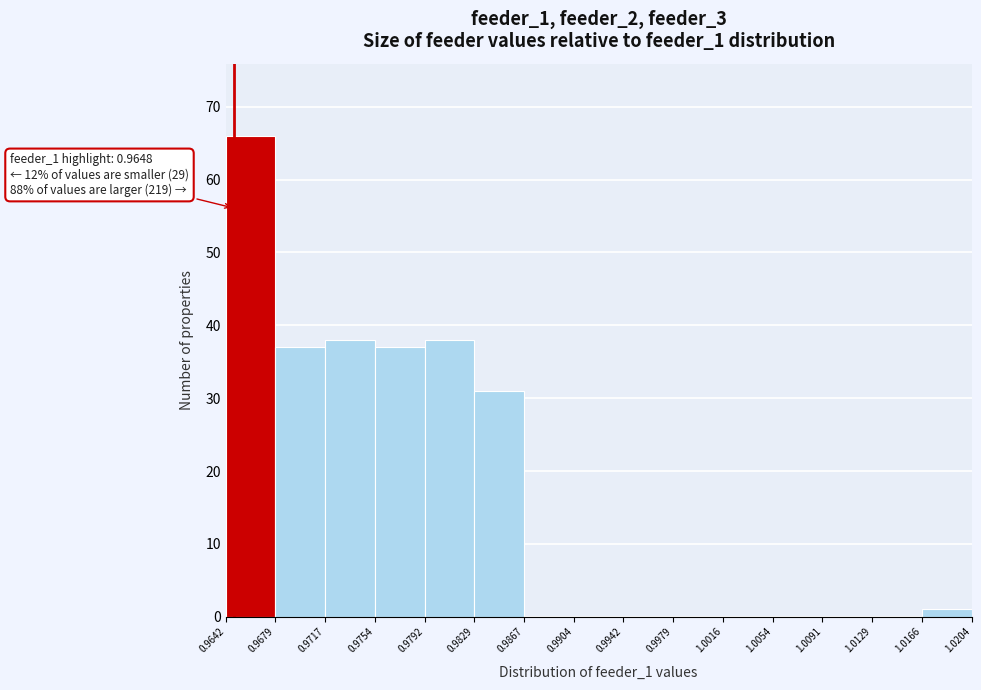

Which range on the x-axis has the tallest bar?

0.9642 to 0.9679